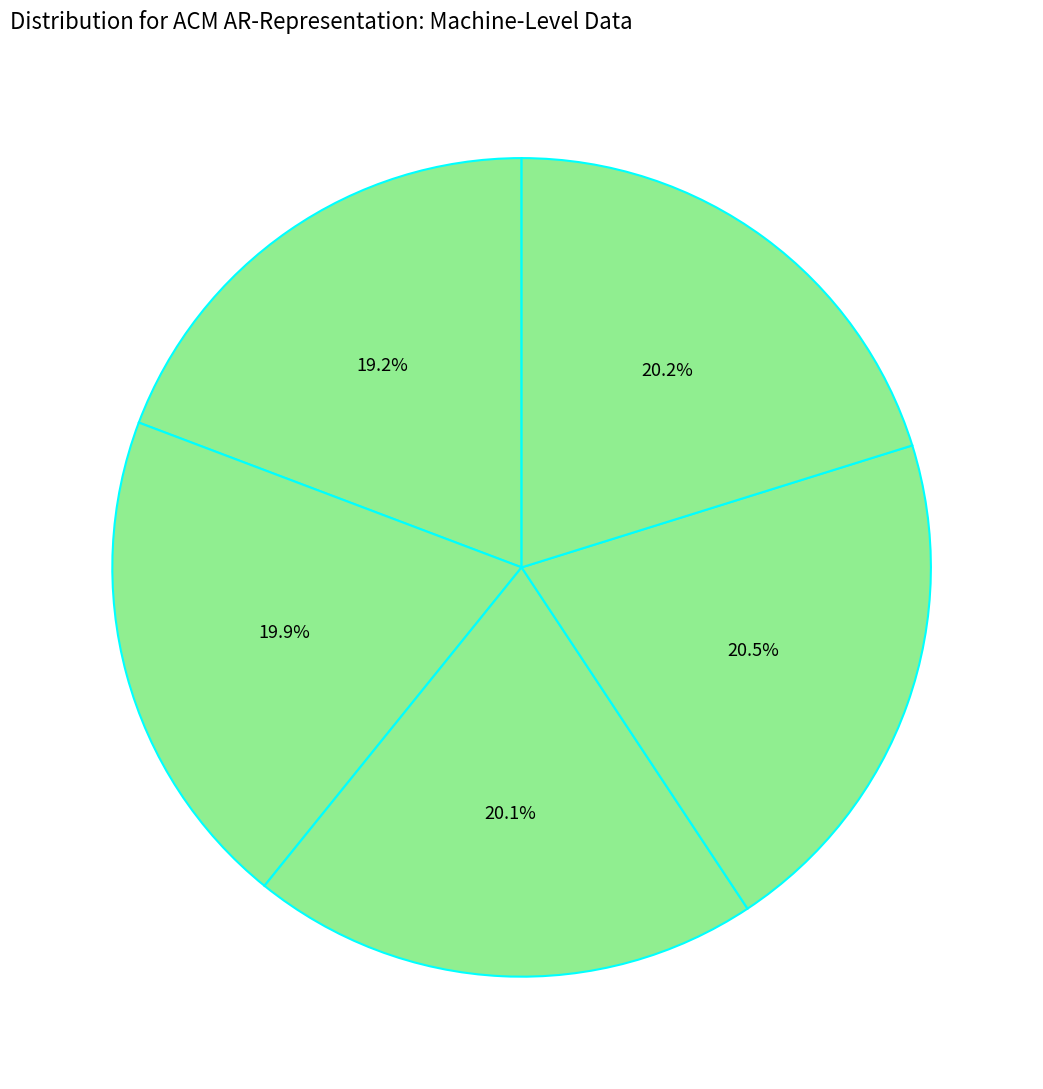

How many slices are in this pie chart?

5